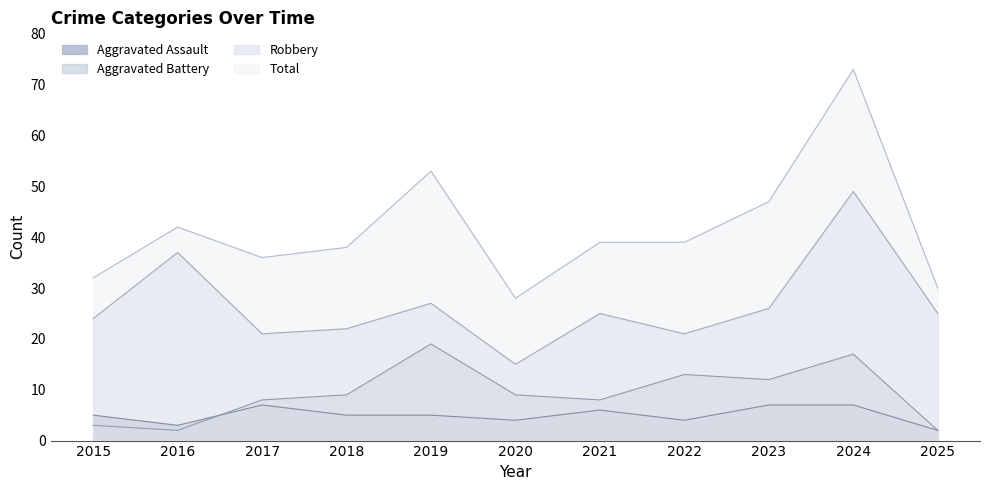

True or false: Robbery and Aggravated Battery cross at least once.

False